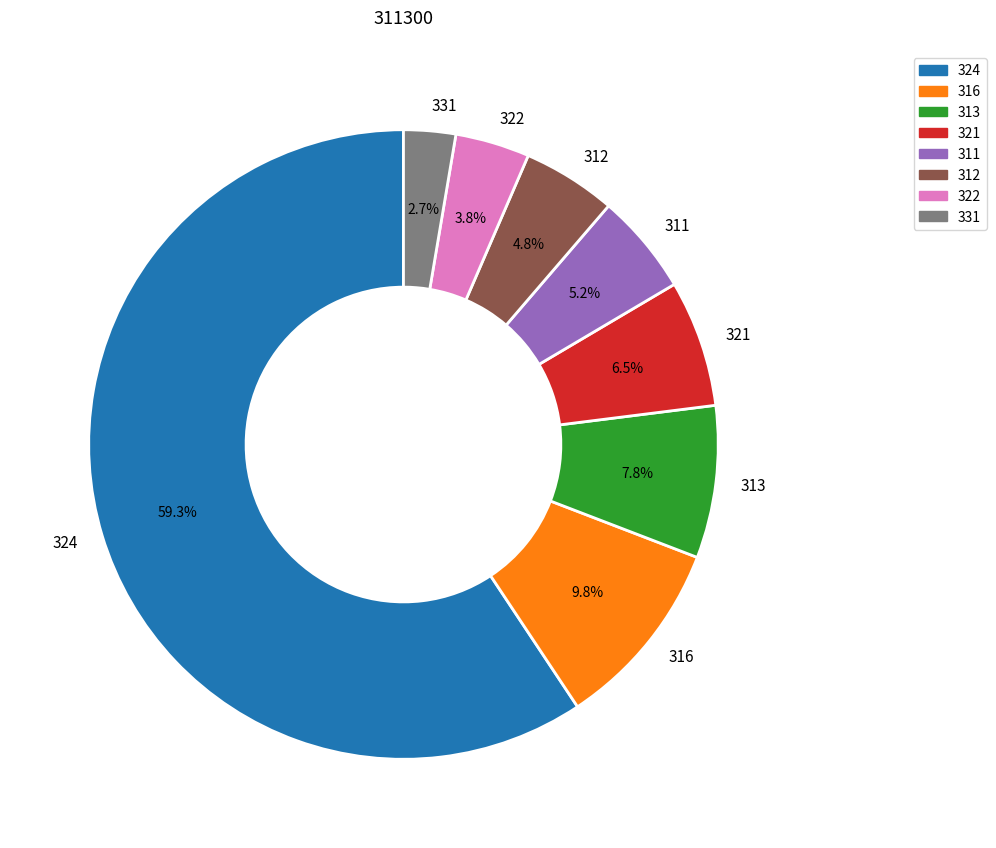

Which slice is the smallest?

331